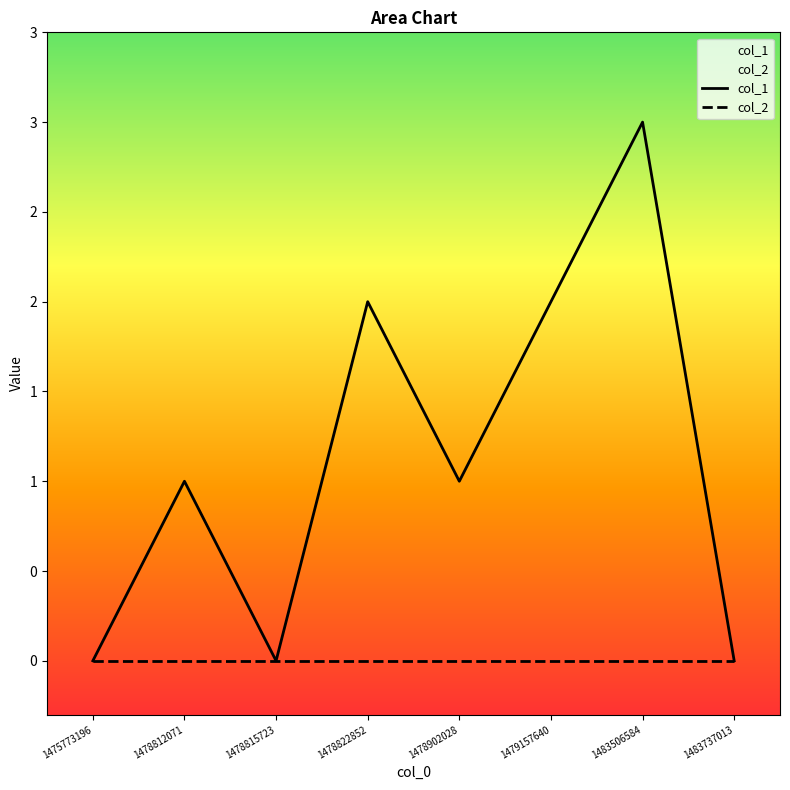

List the series in order of their overall mean, highest first.

col_1, col_2